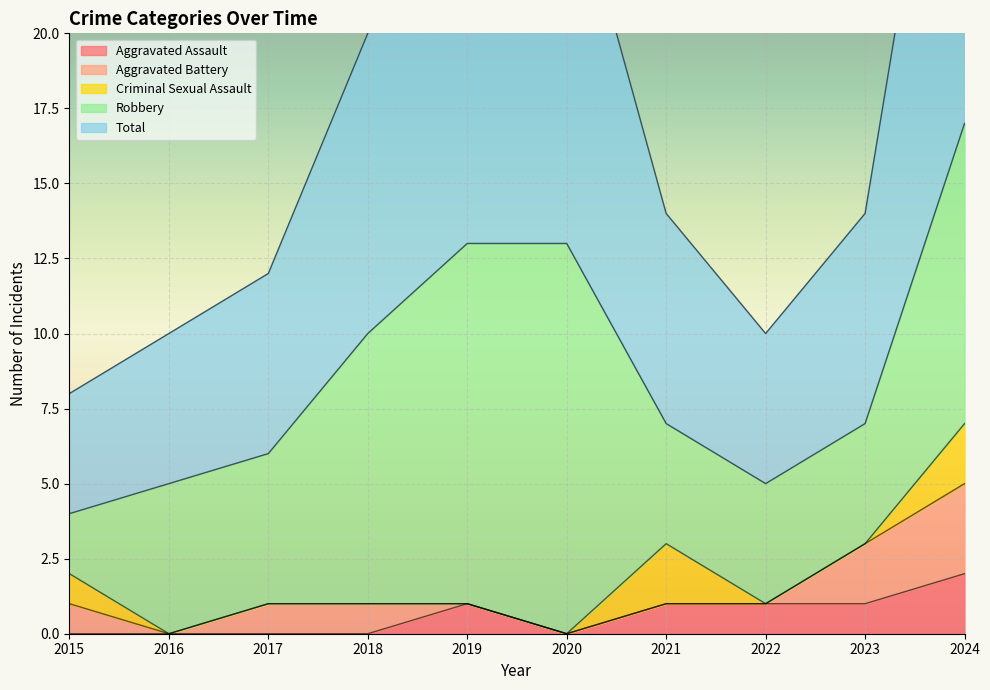

What is the difference between the second highest and second lowest values in the Aggravated Battery series?

2